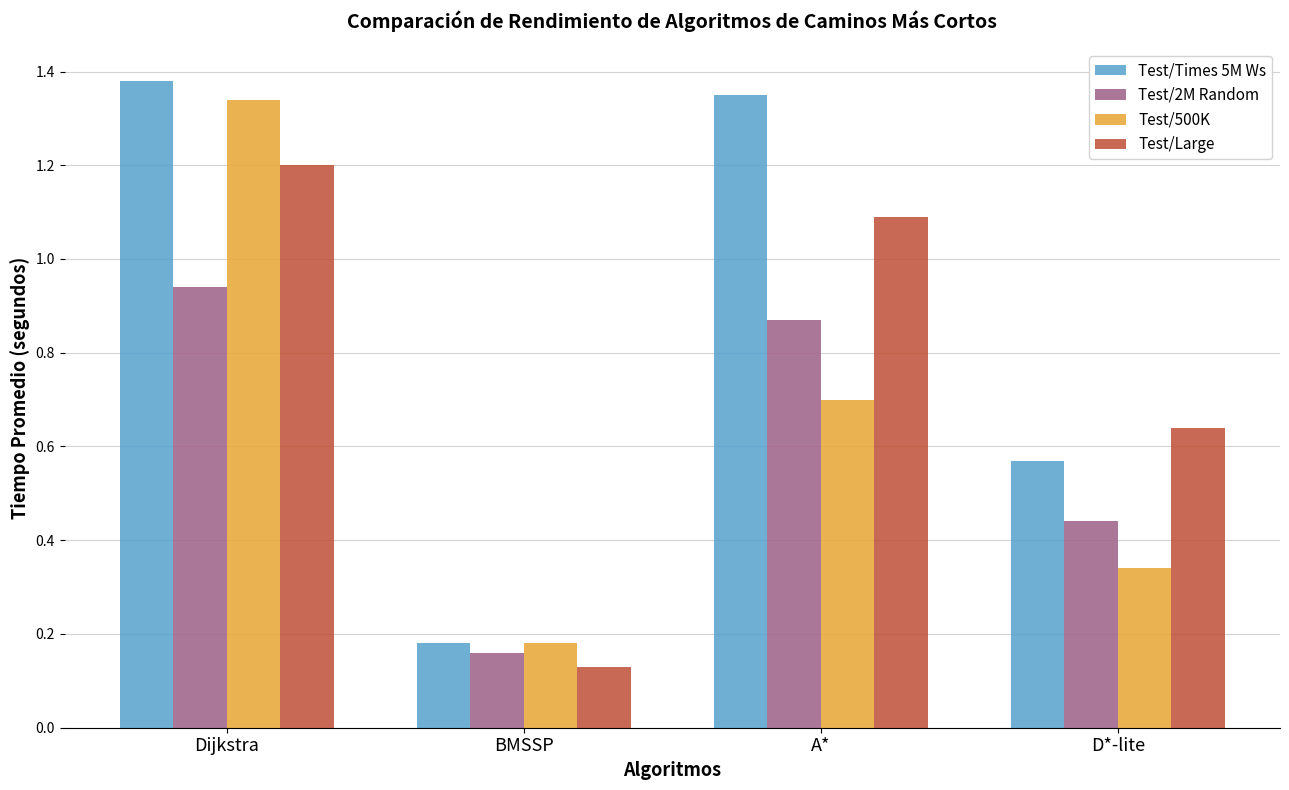

What is the difference between the Test/2M Random values at BMSSP and Dijkstra?

0.8